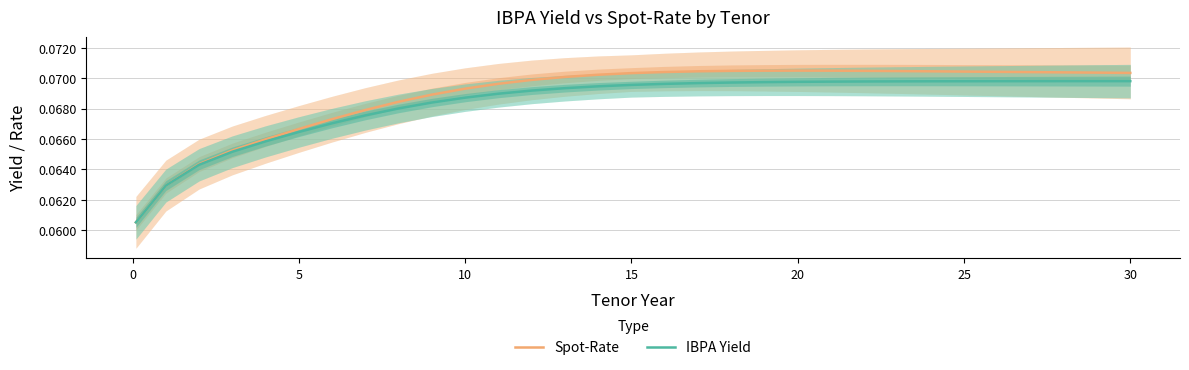

True or false: Spot-Rate and IBPA Yield intersect in this chart.

False